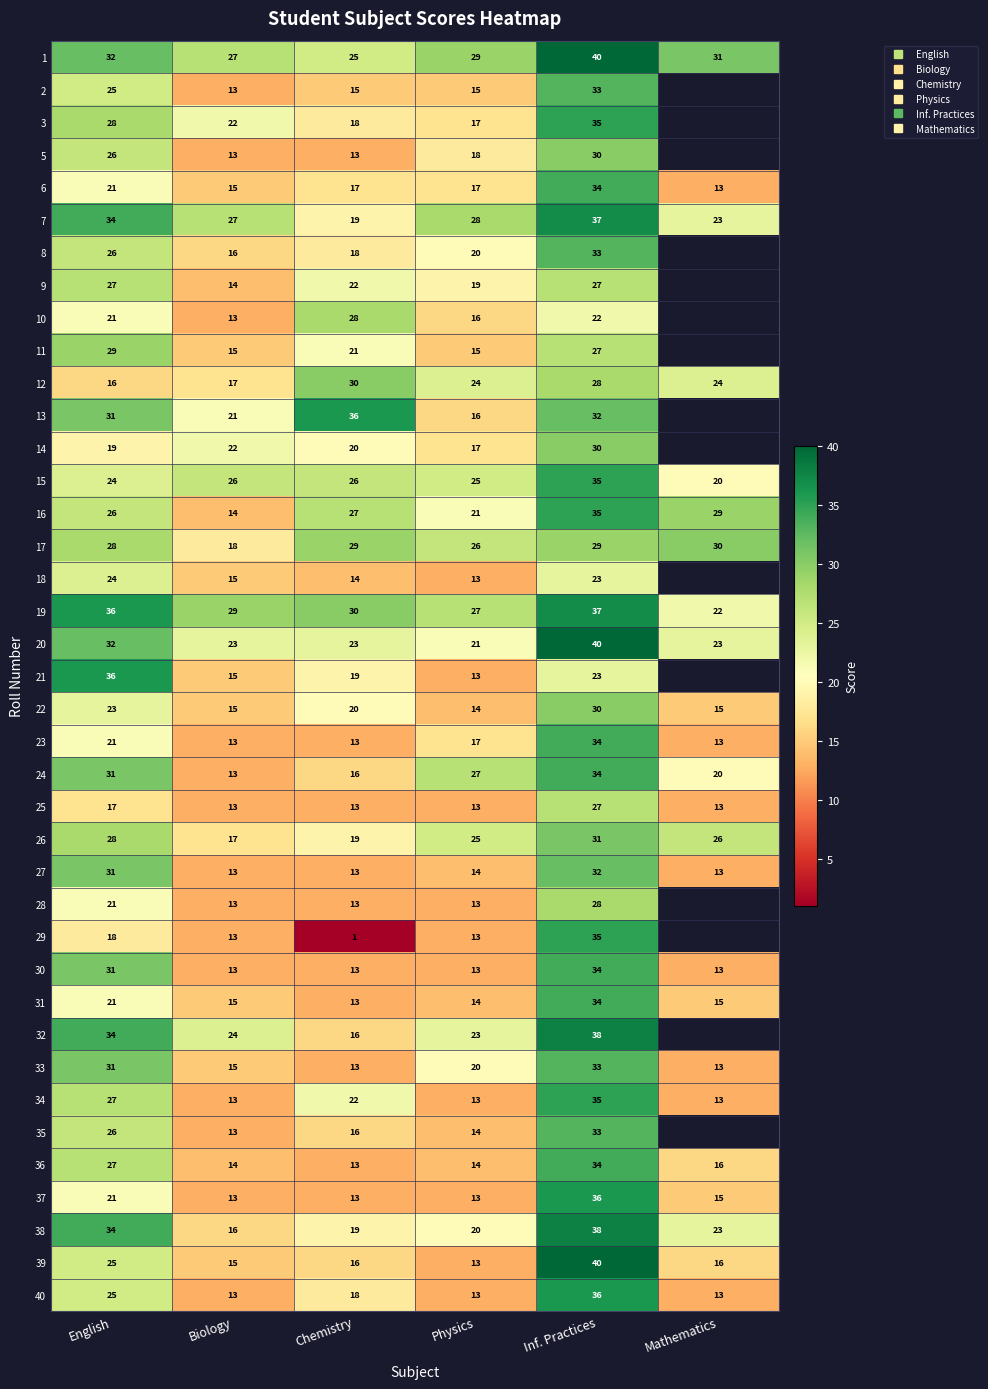

At which label is 20 closest to 30?

English